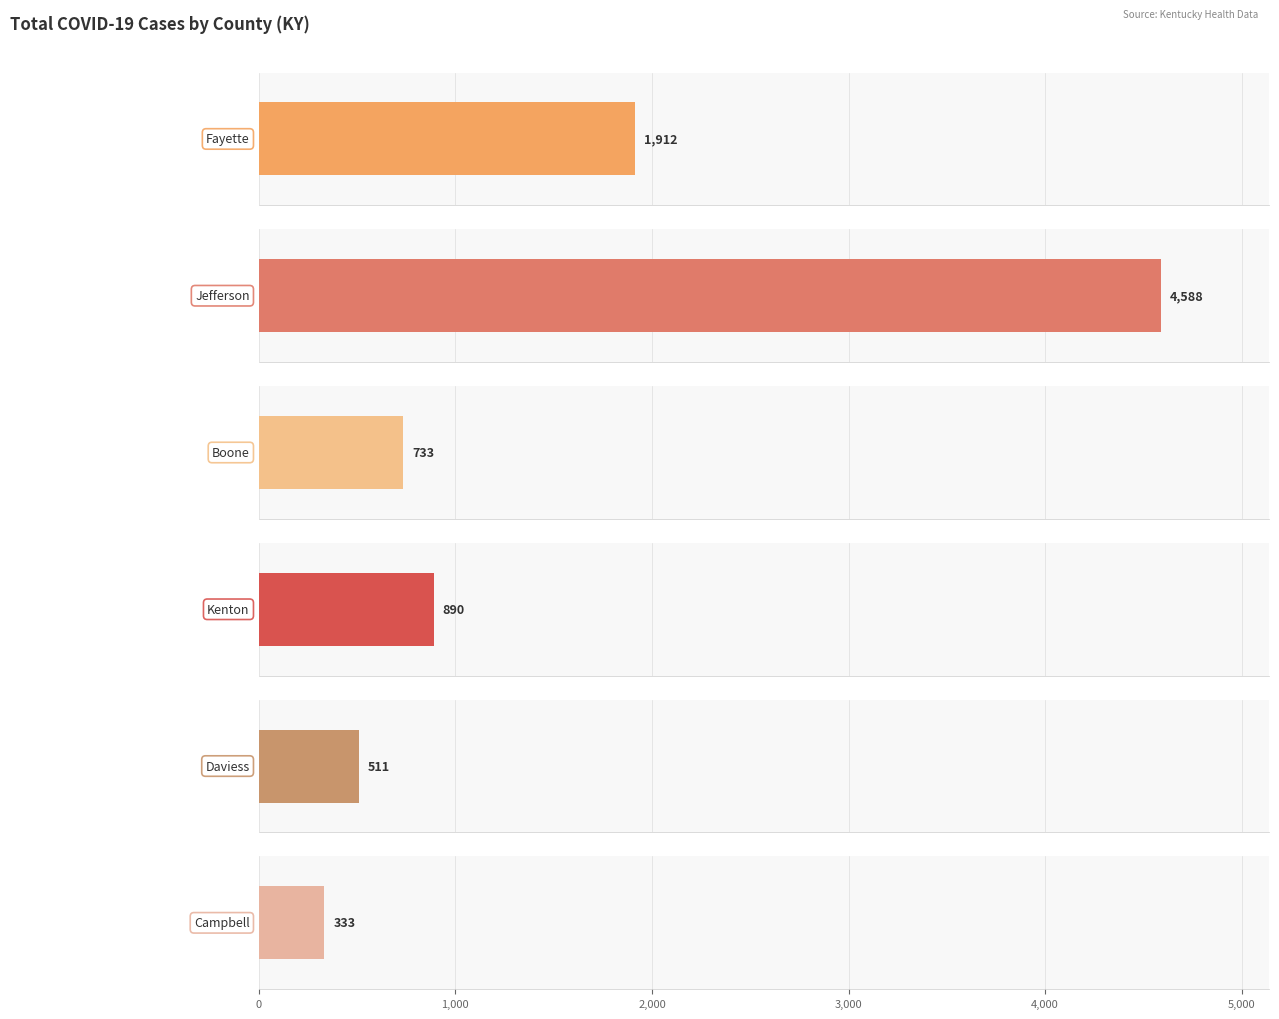

Is the value of Total Cases Daviess at 2020-07-01 greater than the value of Total Cases Campbell at 2020-07-13?

Yes